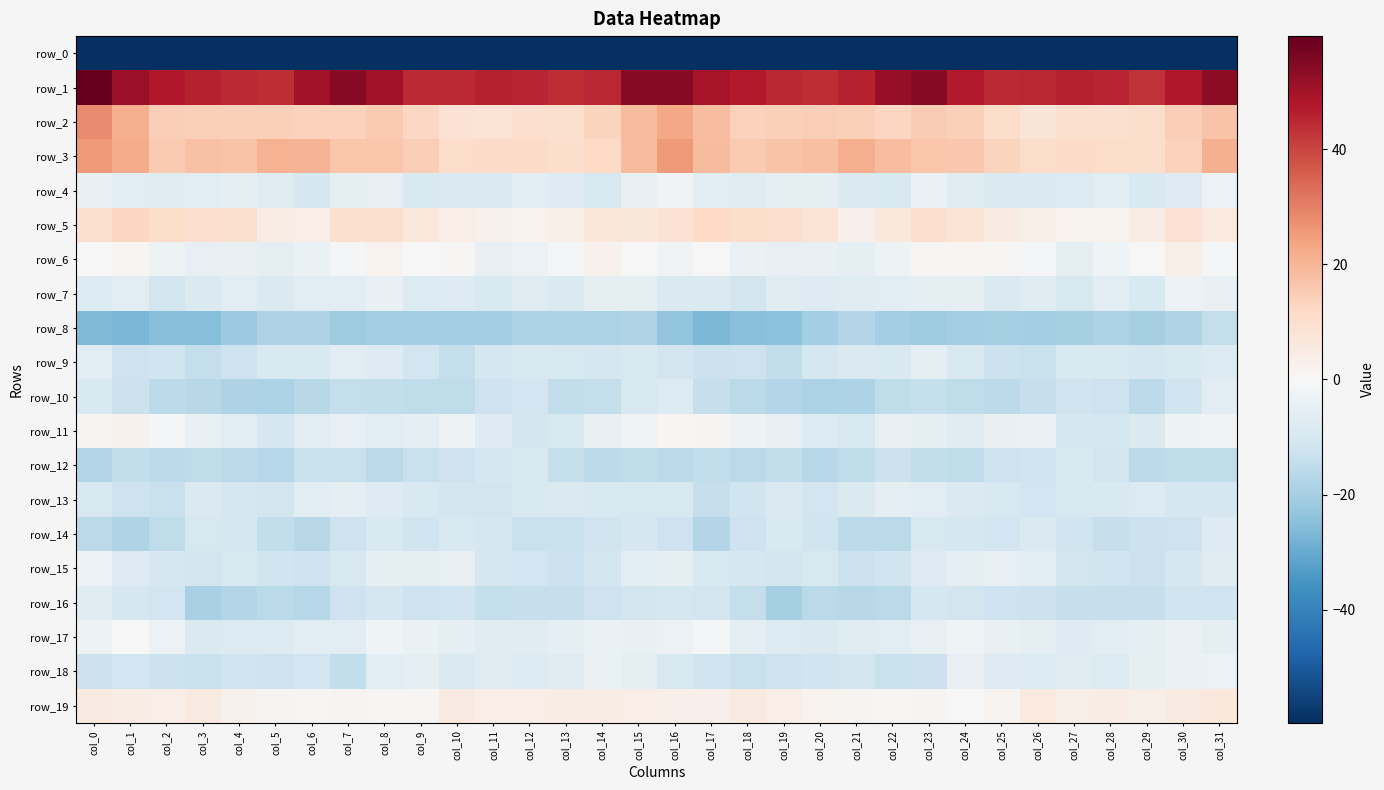

Which series has the widest spread of values?

row_0